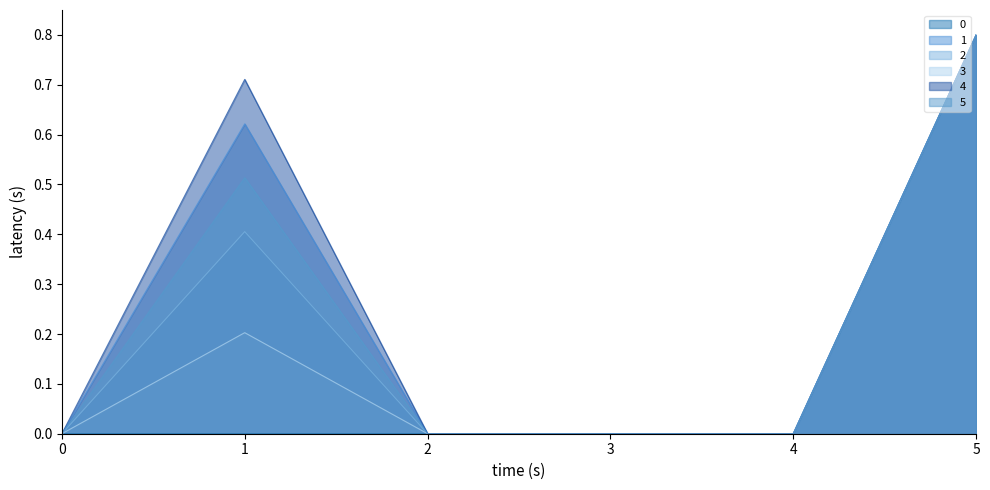

The 0 series shows 0.5 at 5. True or false?

False